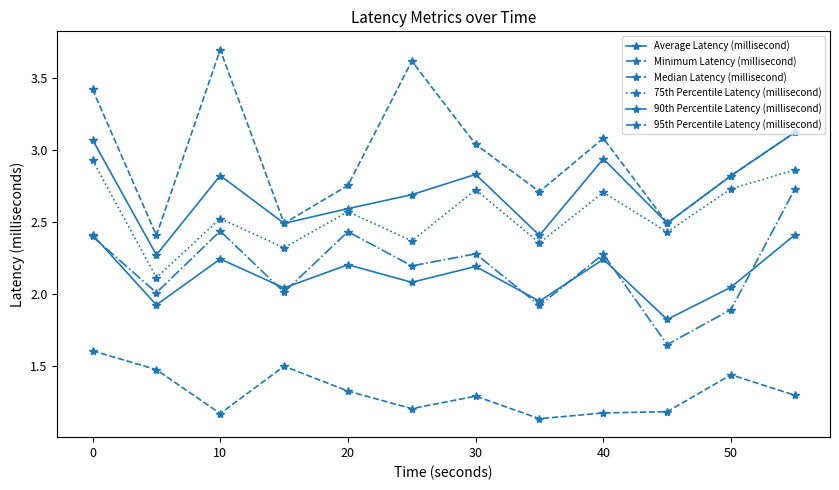

Rank the series by their maximum value, from highest to lowest.

95th Percentile Latency (millisecond), 90th Percentile Latency (millisecond), 75th Percentile Latency (millisecond), Median Latency (millisecond), Average Latency (millisecond), Minimum Latency (millisecond)